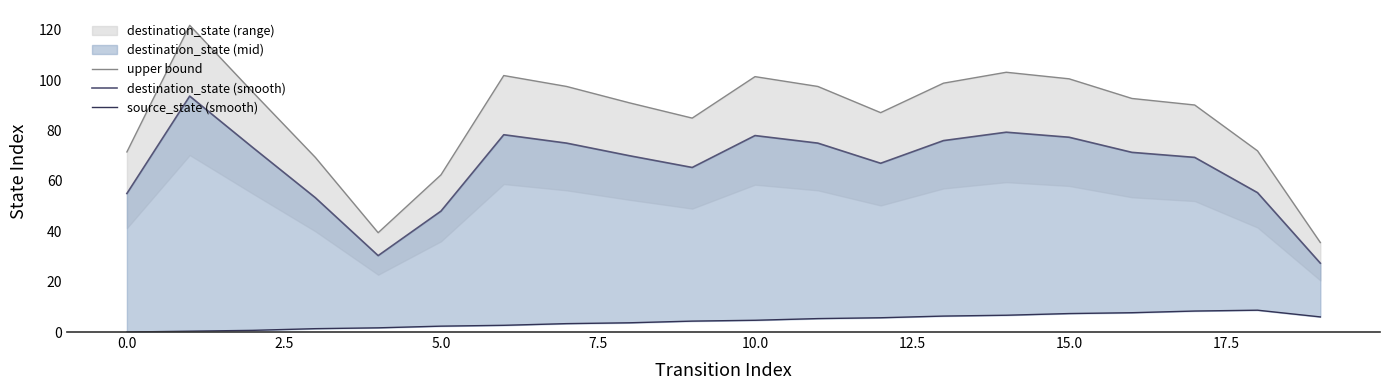

True or false: destination_state (smooth) and upper bound intersect in this chart.

False